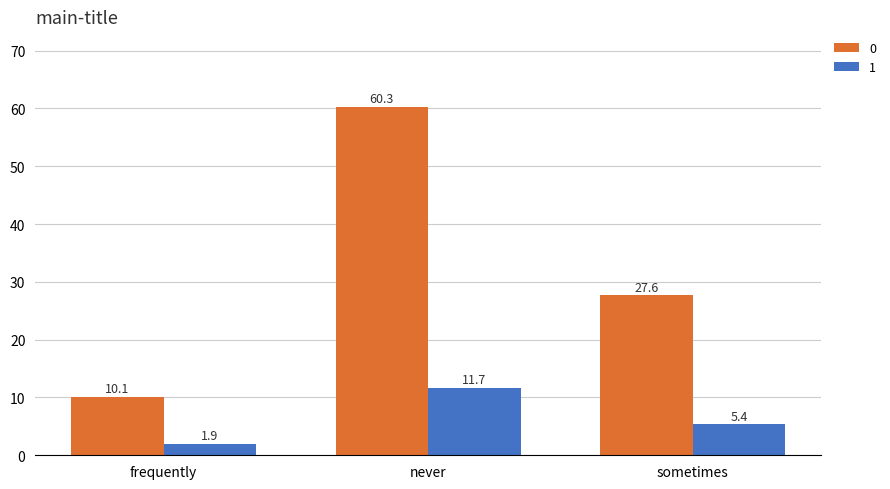

Which label corresponds to the largest value in the chart?

never